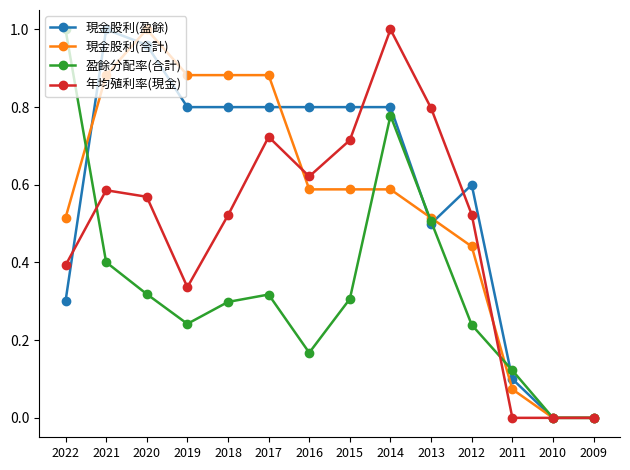

At 2021, list the series in order from largest to smallest.

現金股利(盈餘), 現金股利(合計), 年均殖利率(現金), 盈餘分配率(合計)